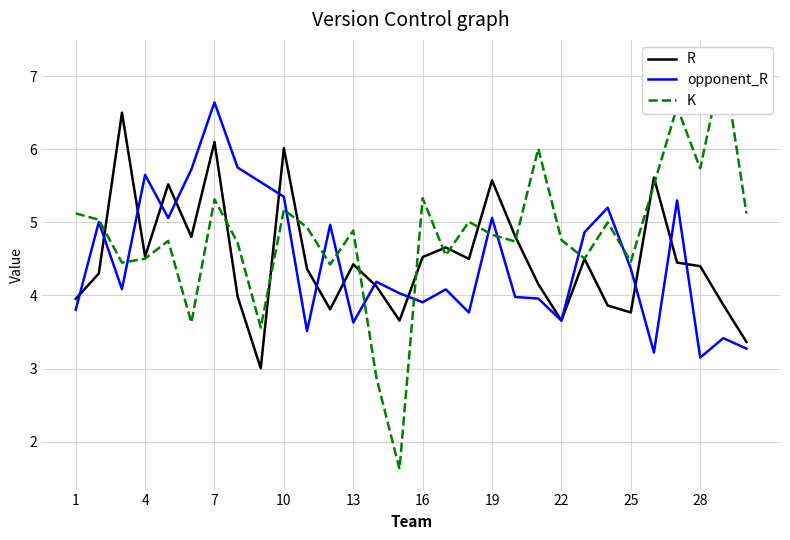

Which series has the widest spread of values?

K